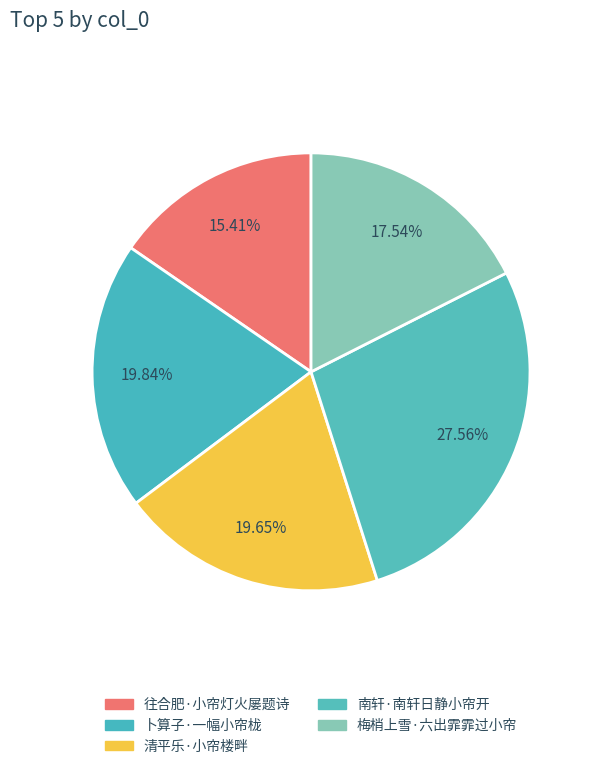

Approximately how many times larger is the value at 南轩·南轩日静小帘开 compared to 梅梢上雪·六出霏霏过小帘?

1.6